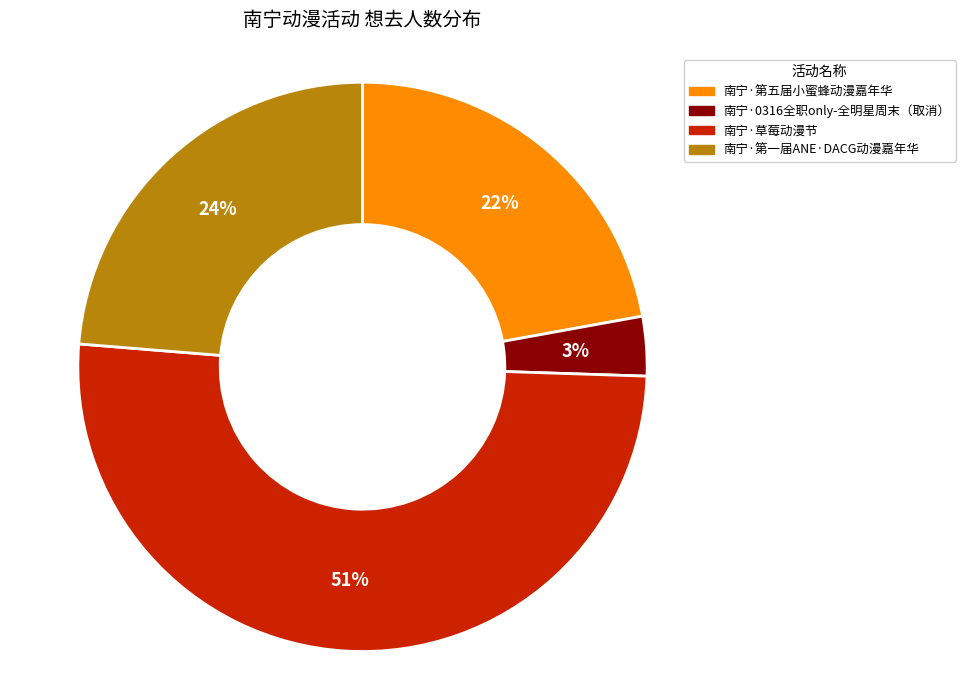

To the nearest percent, what is the average slice percentage?

25%